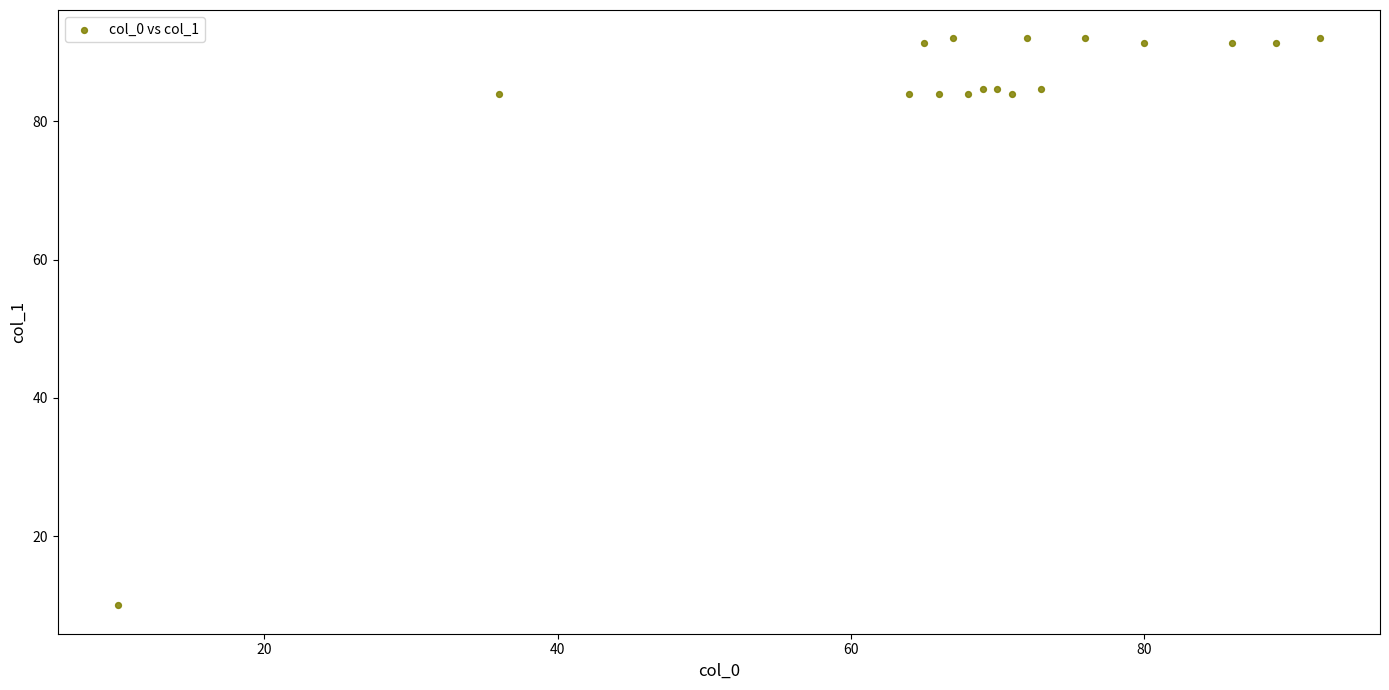

What is the range of X values (max minus min)?

82.0